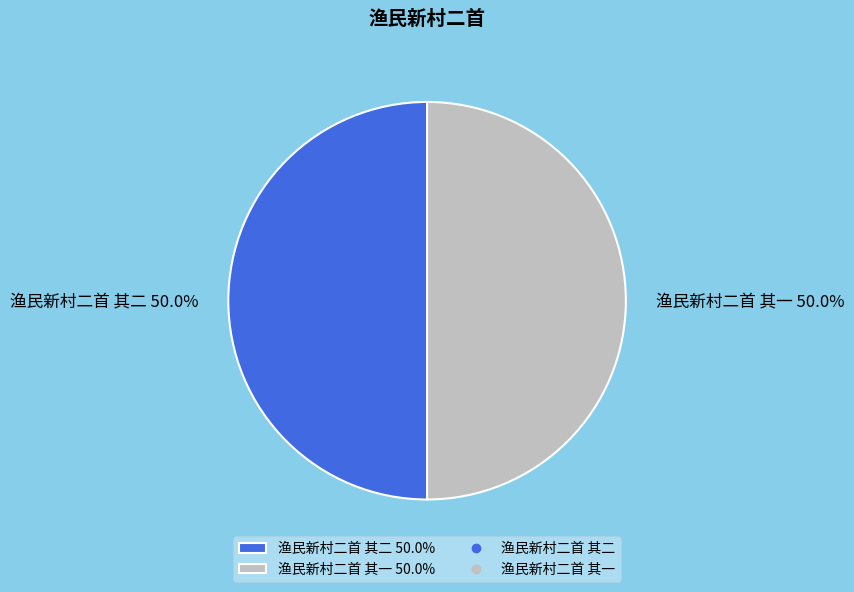

How much of the chart is everything except 渔民新村二首 其一 50.0%?

50.0%